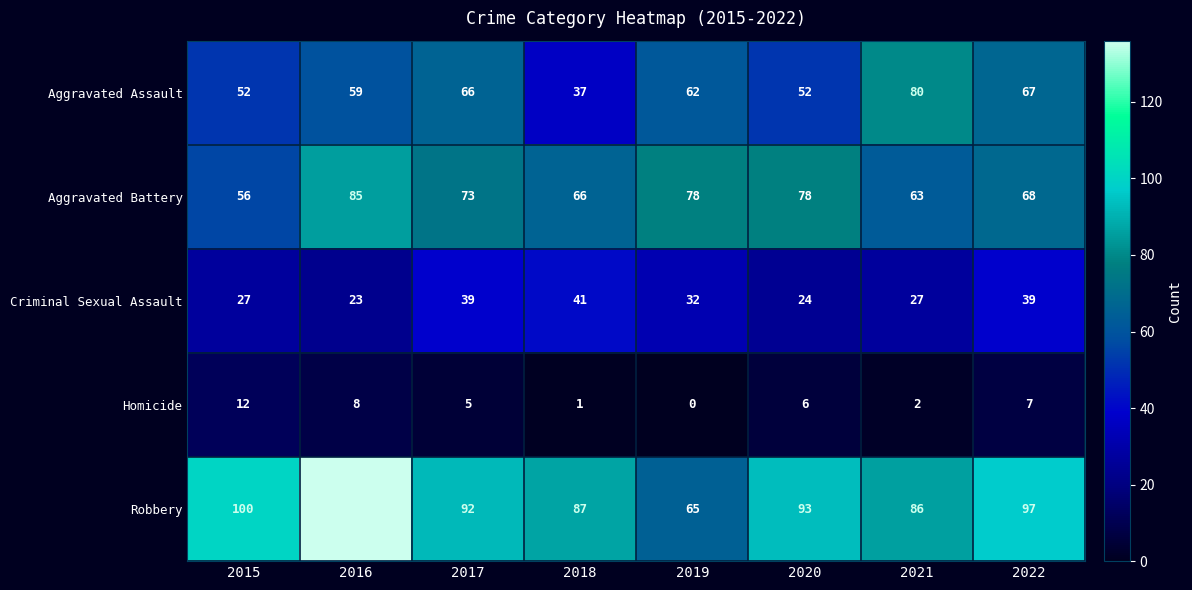

Which category has the highest value across all series?

2016